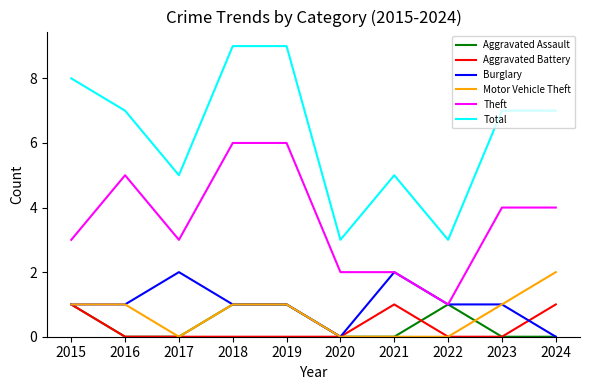

What is the total value across all series at 2017?

10